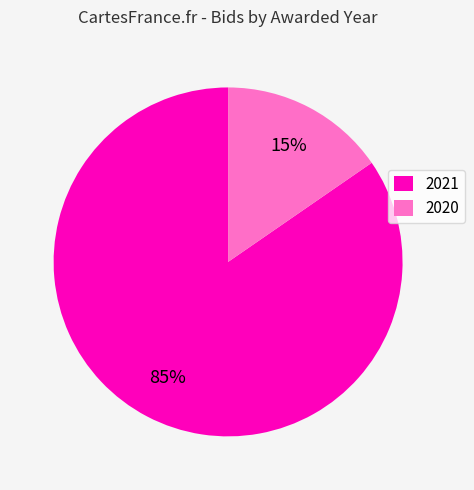

True or false: 2020 accounts for 43% of the total.

False